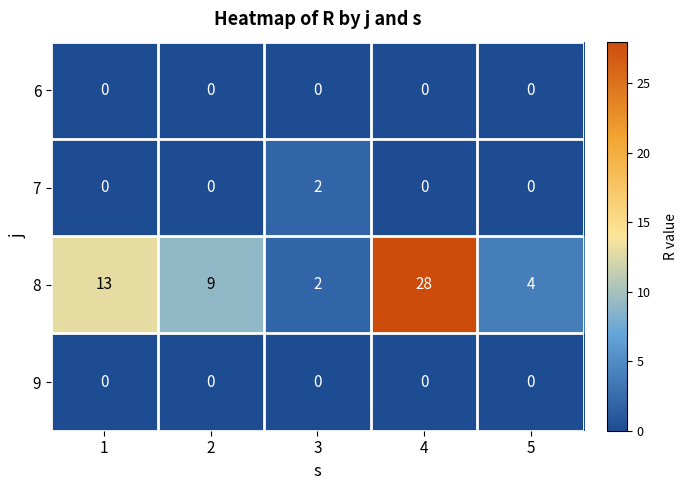

What is the sum of the 8 values at 1 and 5?

17